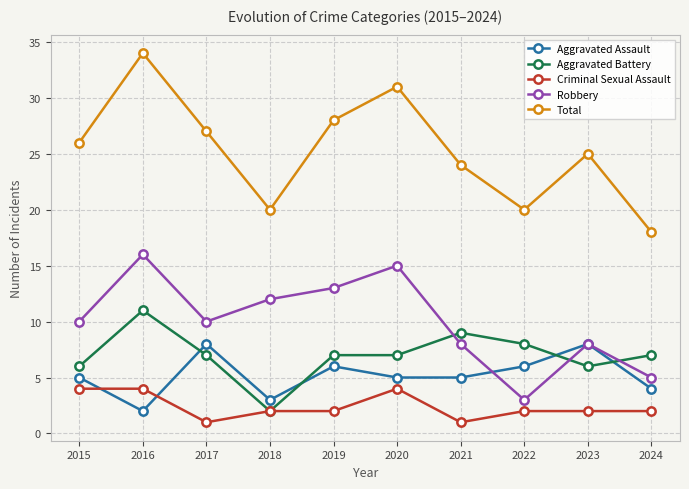

Count the number of data series in this chart.

5